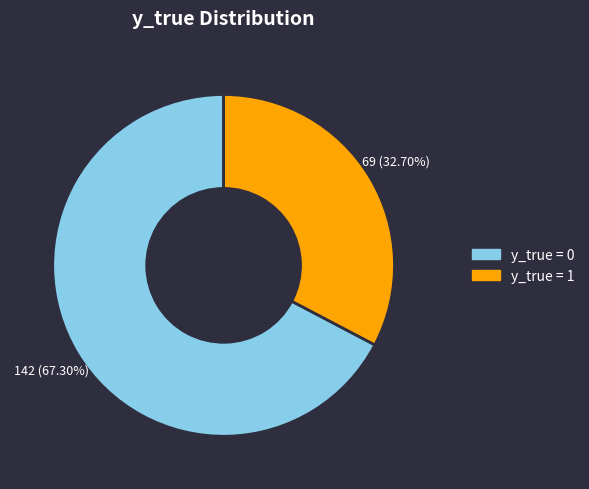

To the nearest percent, what is the difference between the y_true = 0 and y_true = 1 slice percentages?

35%